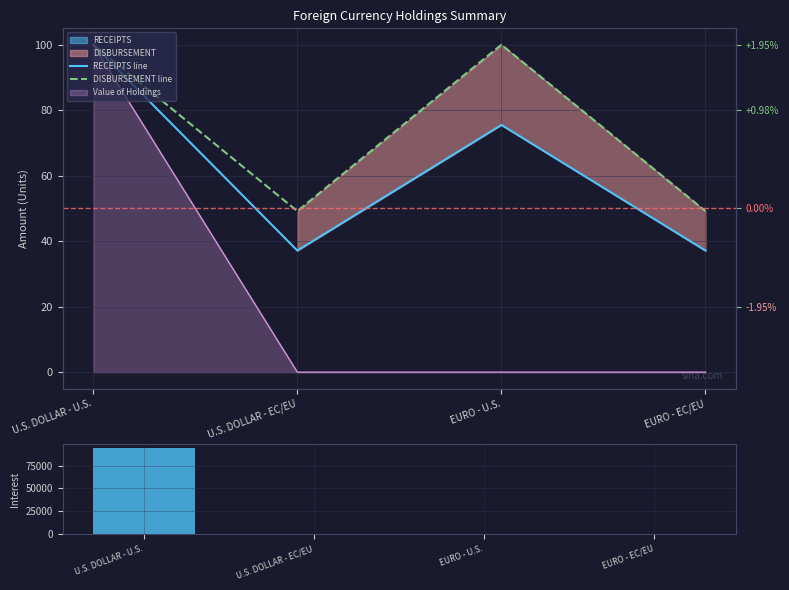

Is the value of RECEIPTS line at U.S. DOLLAR - EC/EU greater than the value of Interest (+/-) at U.S. DOLLAR - EC/EU?

Yes